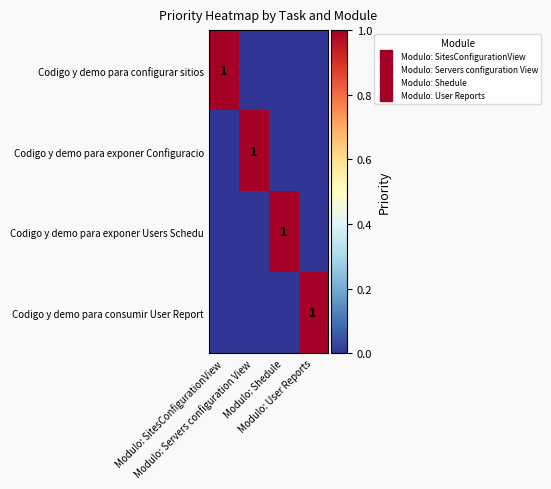

The Codigo y demo para exponer Users Schedu series shows 0 at Modulo: Servers configuration View. True or false?

True